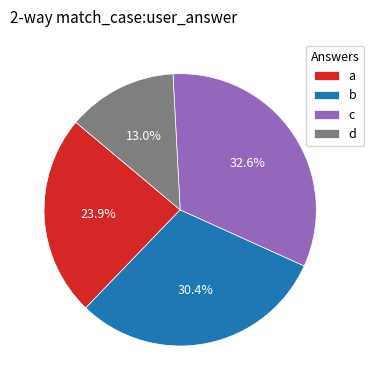

The d slice represents 1% of the pie. True or false?

False